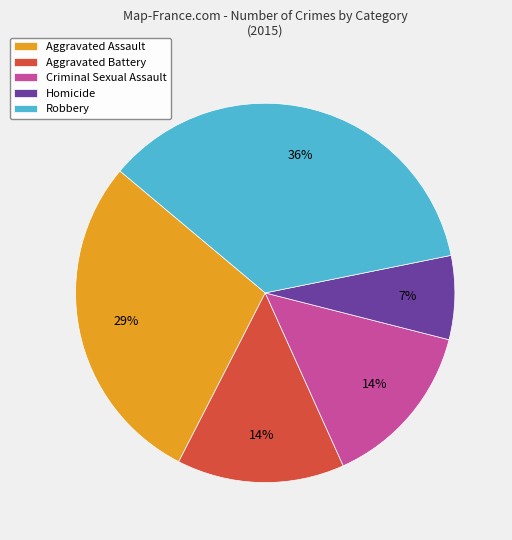

Is it true that Aggravated Assault is 16% of the pie?

False